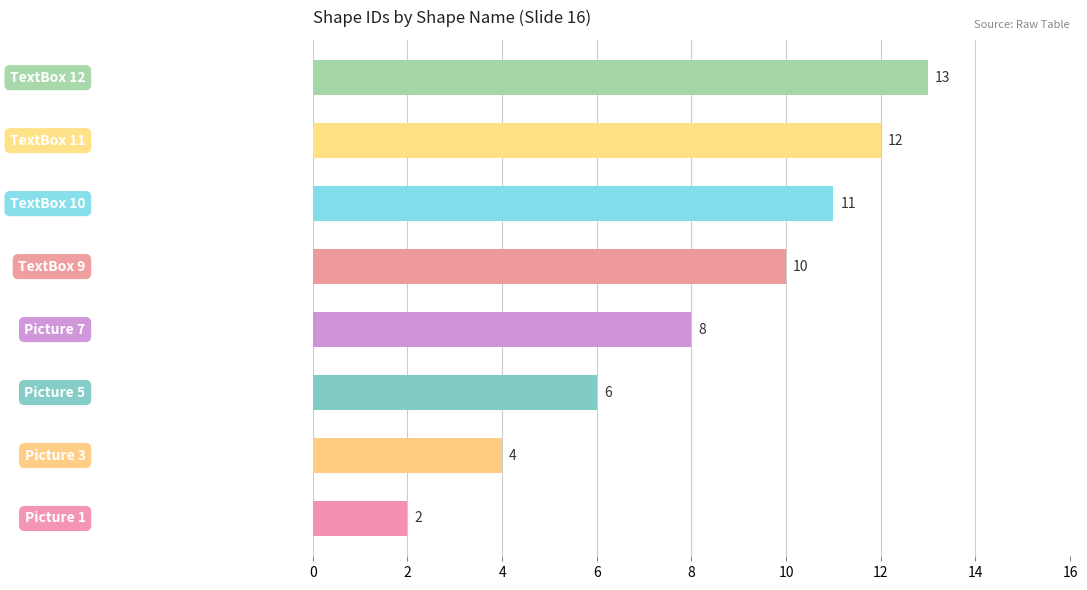

What is the maximum value shown in the chart?

13